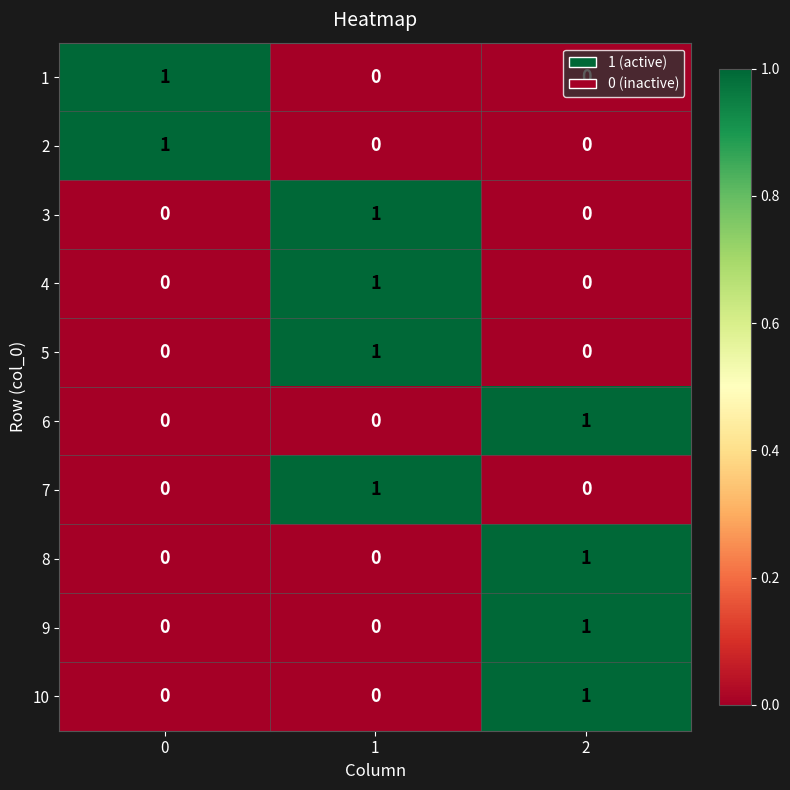

Count the 9 values in the range 0 to 1.

3